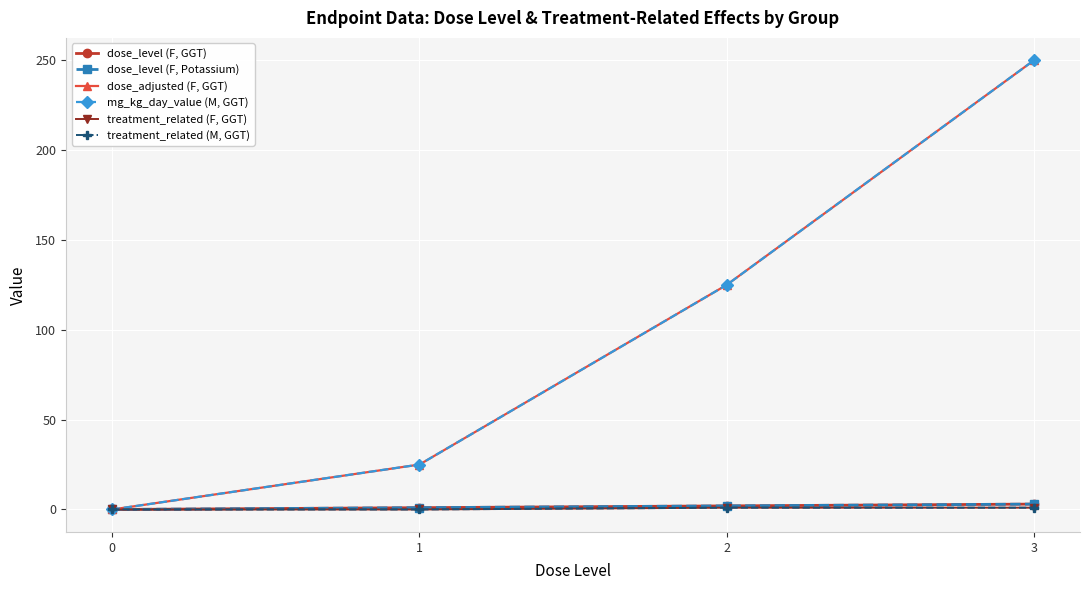

Reading left to right, what are all the values shown in this chart?

dose_level (F, GGT): 0=0	1=1	2=2	3=3
dose_level (F, Potassium): 0=0	1=1	2=2	3=3
dose_adjusted (F, GGT): 0=0	1=25	2=125	3=250
mg_kg_day_value (M, GGT): 0=0	1=25	2=125	3=250
treatment_related (F, GGT): 0=0	1=0	2=1	3=1
treatment_related (M, GGT): 0=0	1=0	2=1	3=1